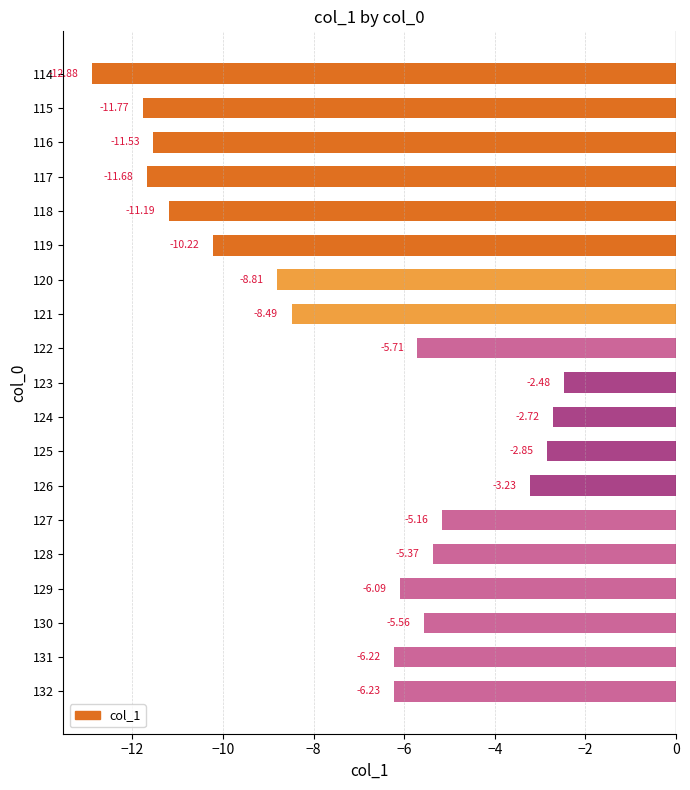

Does the chart contain any negative values?

Yes